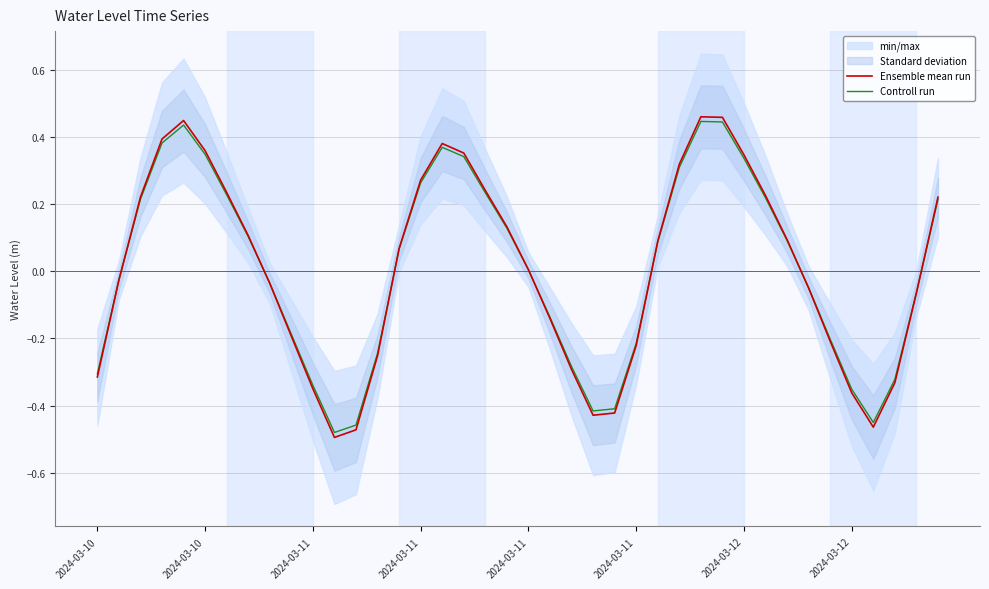

What is the highest value of the Ensemble mean run series?

0.5